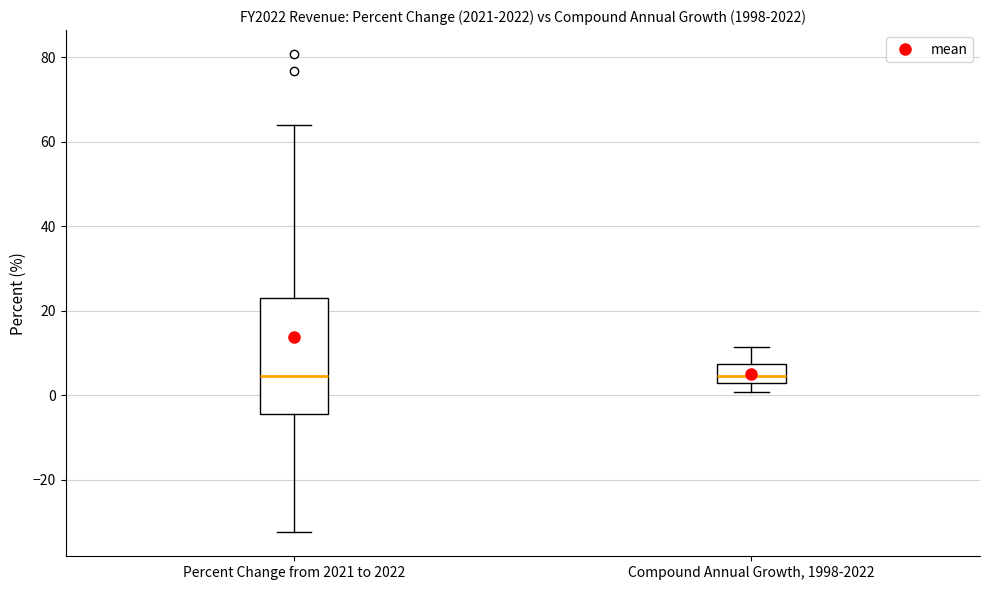

Reading left to right, transcribe this box plot: for each box, give where its median line is, the range the box spans, and where its two whiskers end, as read against the y-axis. The values are not printed on the chart, so give them approximately, as read against the axis.

Percent Change from 2021 to 2022: median 4, box -4 to 24, whiskers -32 to 64
Compound Annual Growth, 1998-2022: median 4, box 2 to 8, whiskers 0 to 12